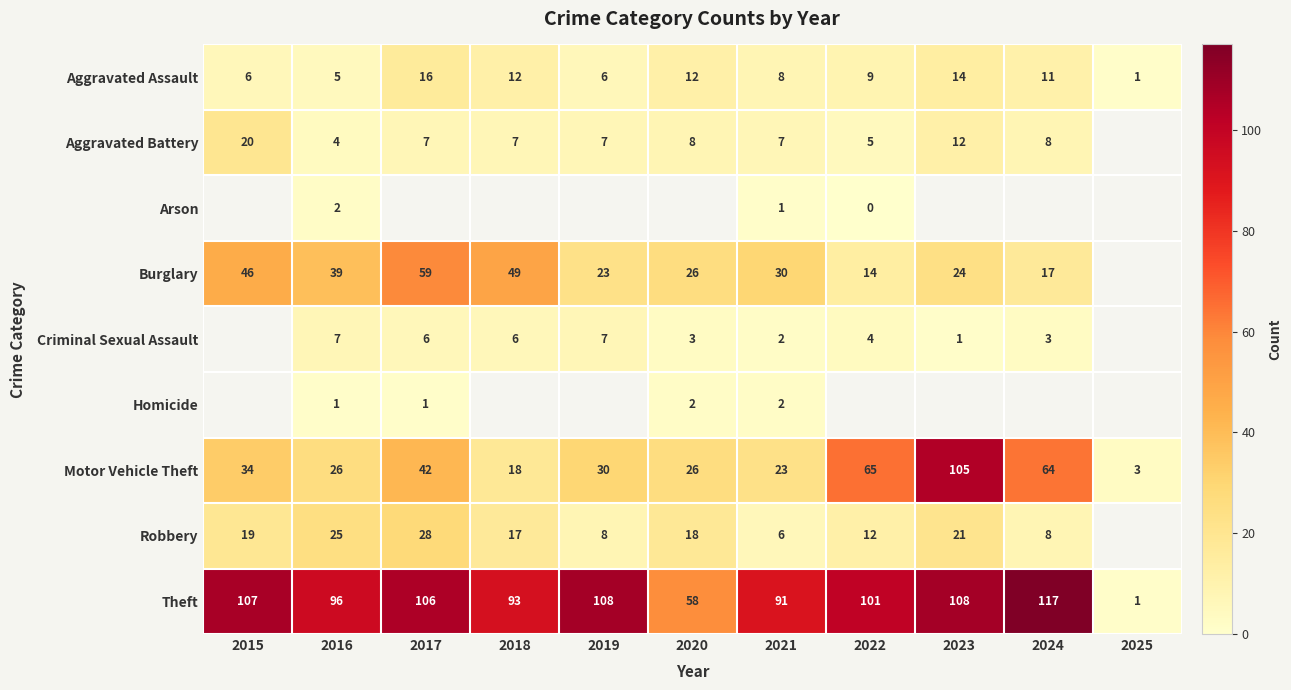

True or false: Aggravated Assault has a value of 10.6 at 2019.

False